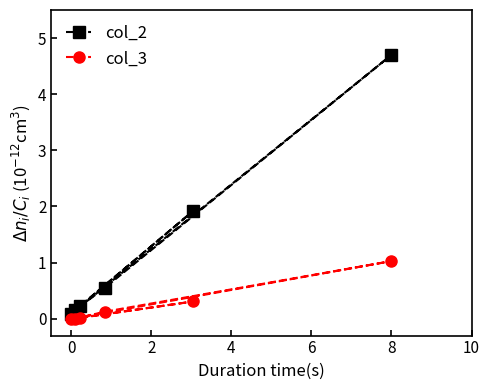

List the series in order of their peak value, highest first.

col_2, col_3